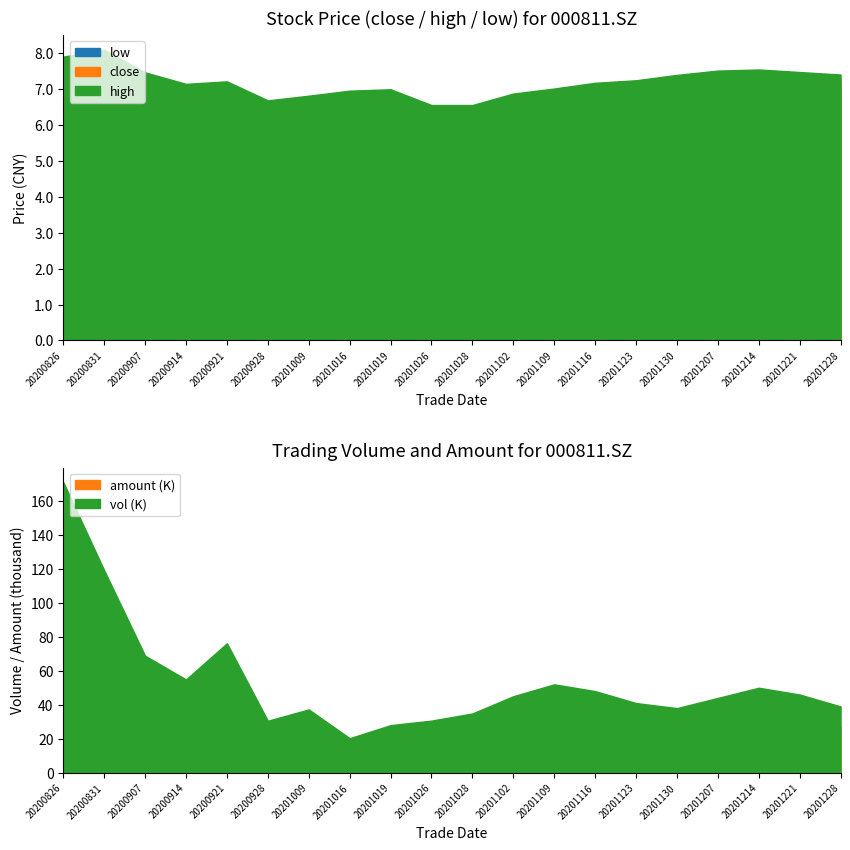

At which label does high first exceed 7?

20200826